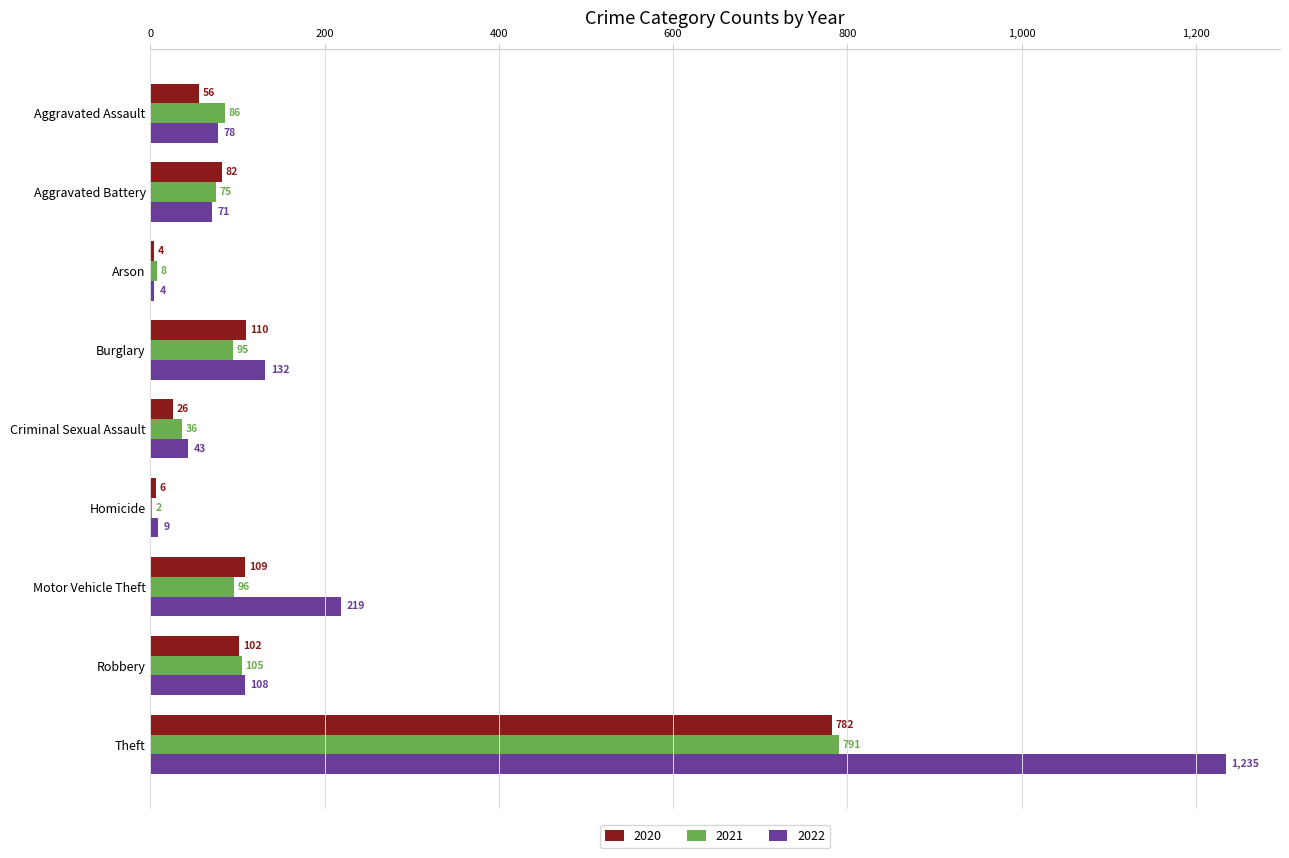

The 2022 series shows 71 at Aggravated Battery. True or false?

True